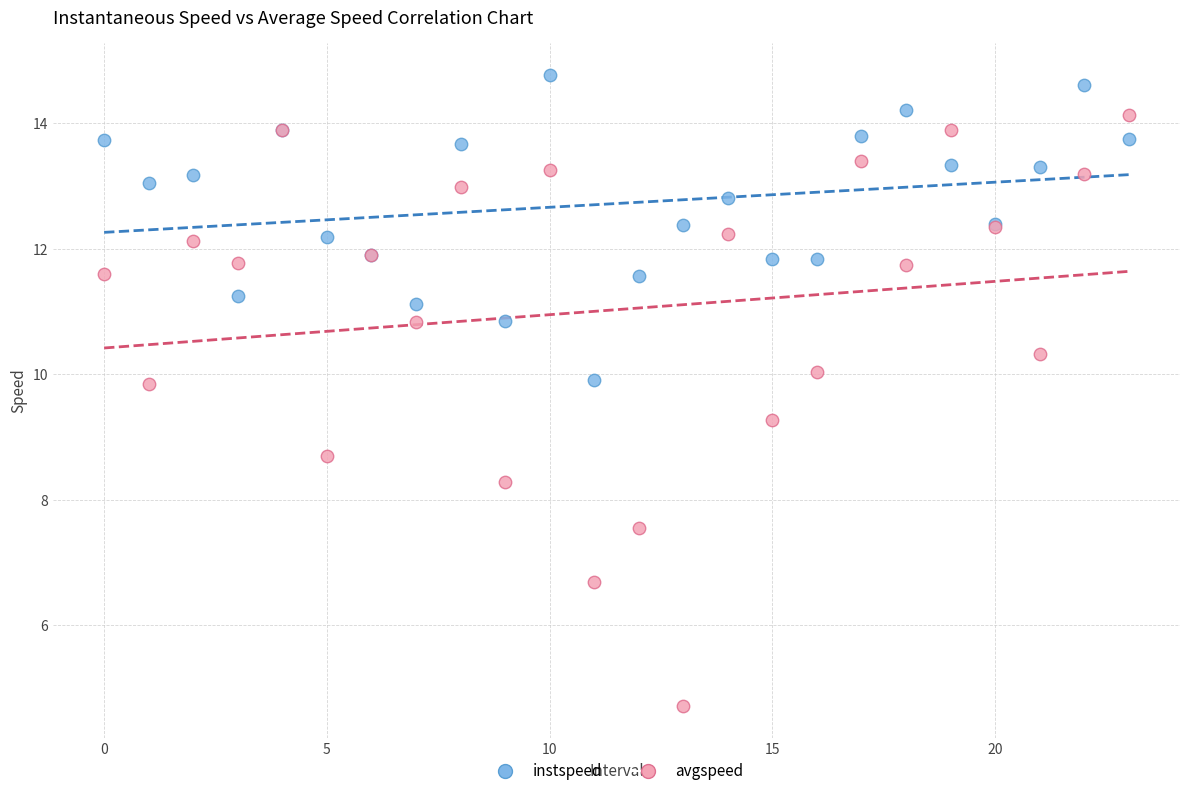

Which series reaches the minimum Y coordinate?

avgspeed